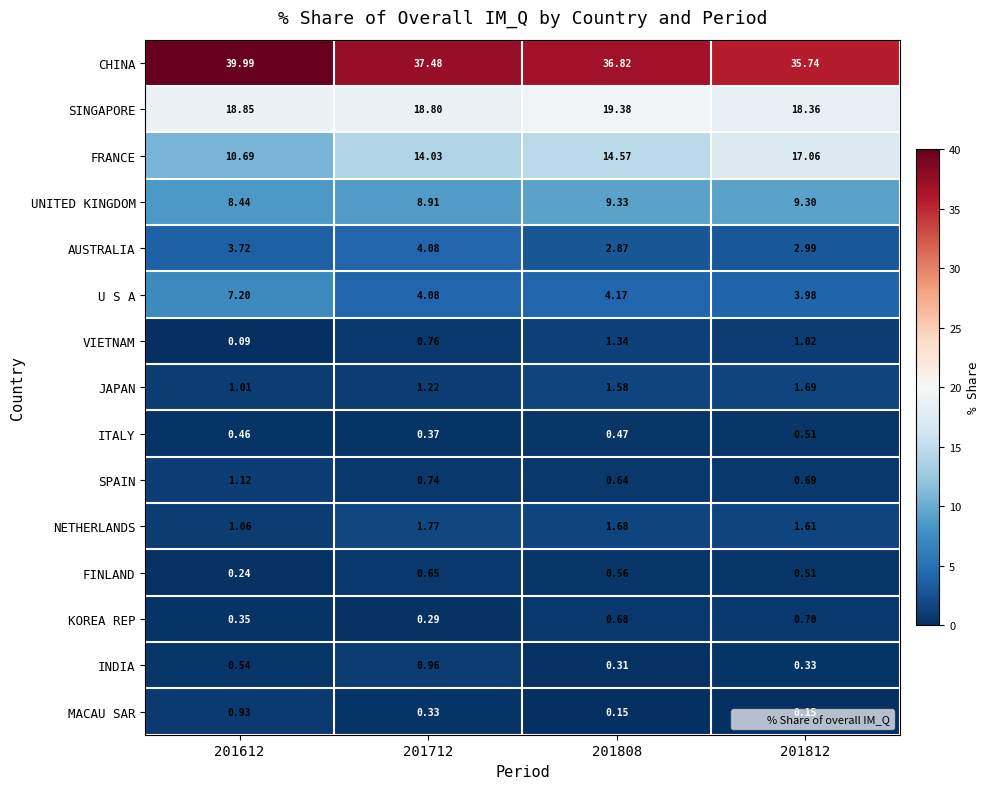

At which category is the sum across all series the highest?

201612